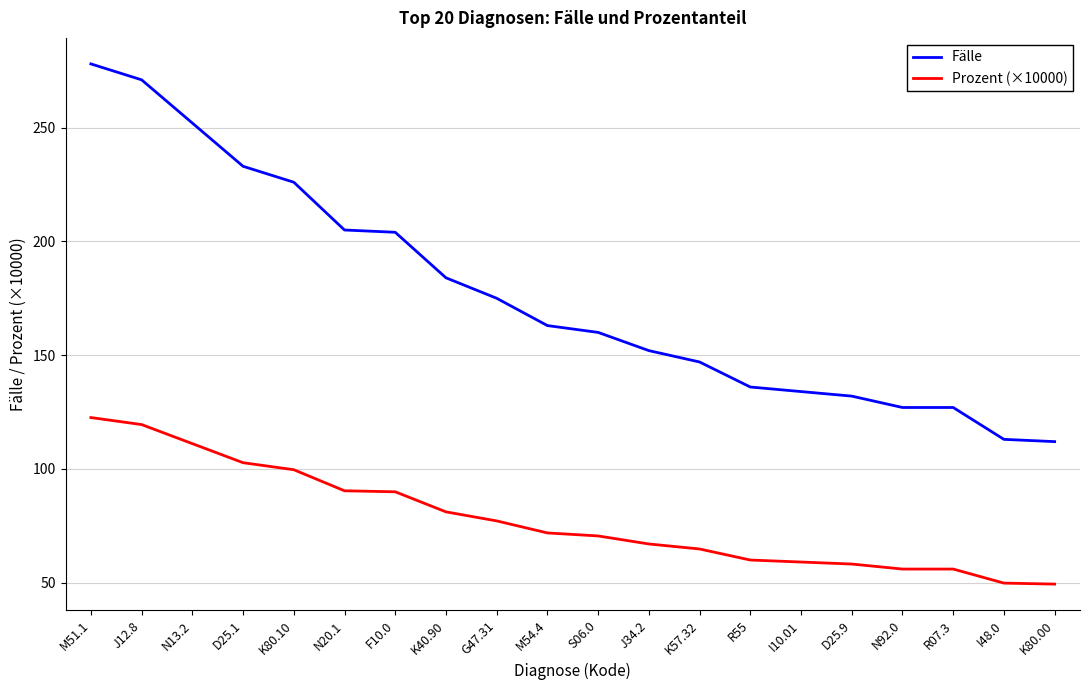

At M54.4, list the series in order from smallest to largest.

Prozent (×10000), Fälle